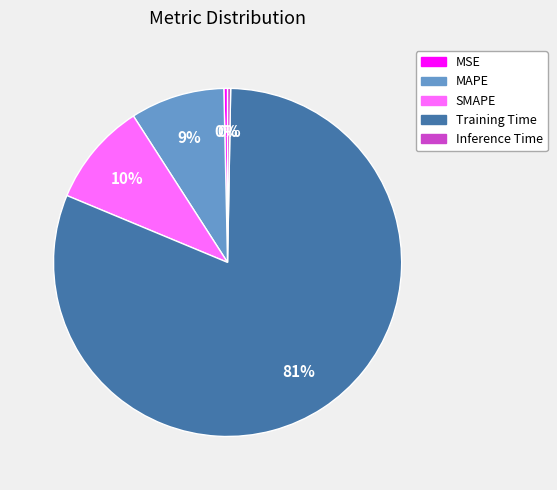

Do MAPE and SMAPE together represent more than half of the pie?

No